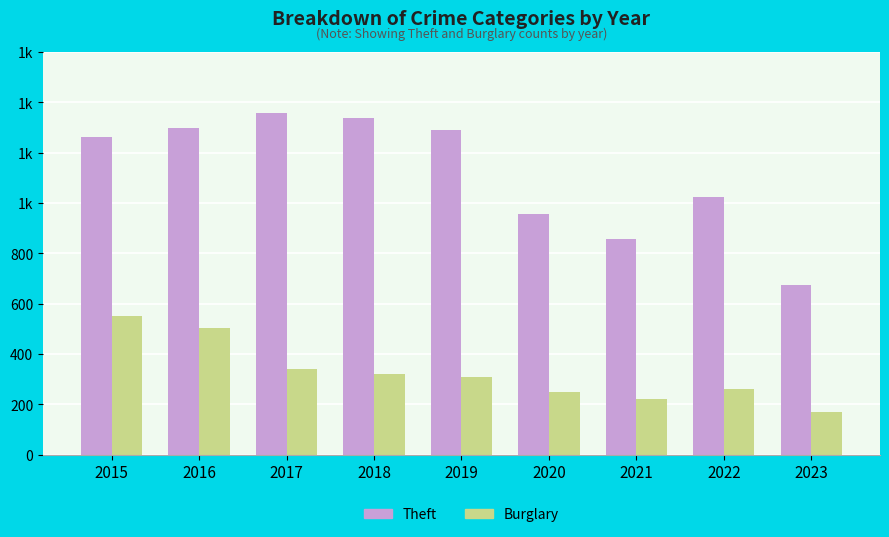

What is the difference between the maximum and second lowest values in the Theft series?

503